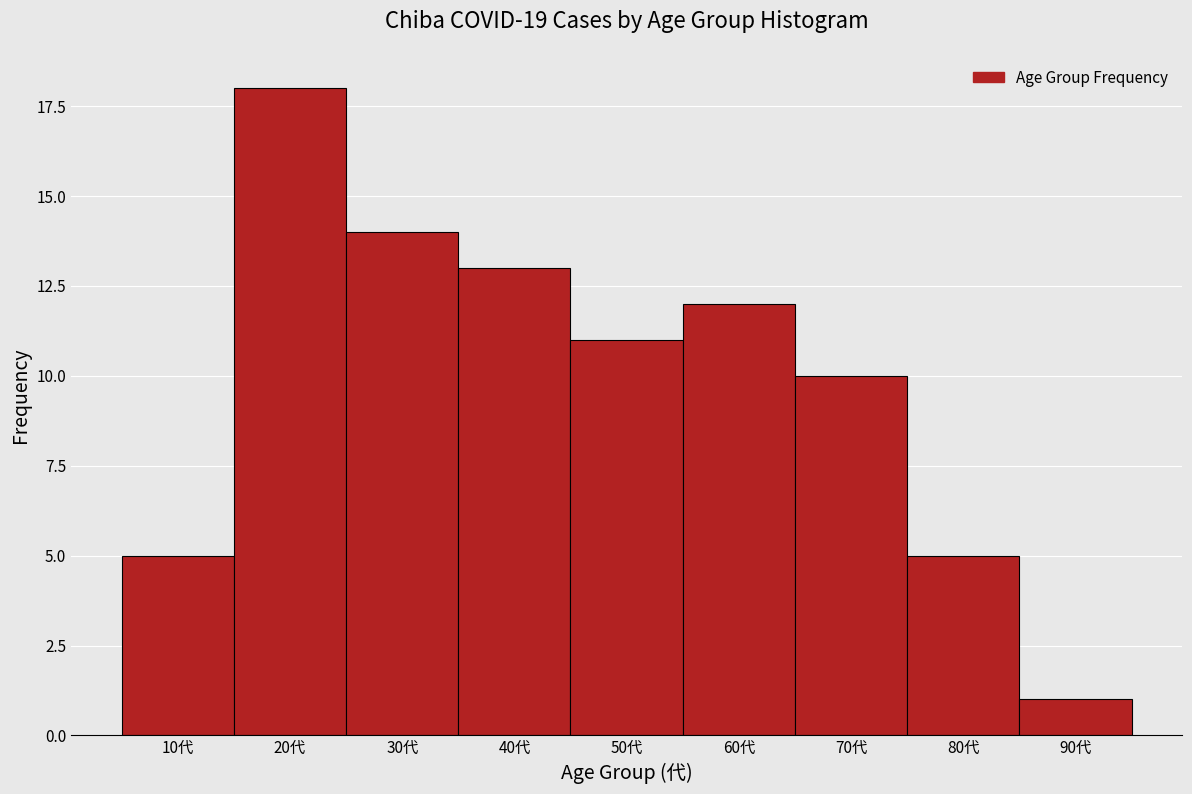

Reading left to right, extract all data points from this chart.

10代=5	20代=18	30代=14	40代=13	50代=11	60代=12	70代=10	80代=5	90代=1